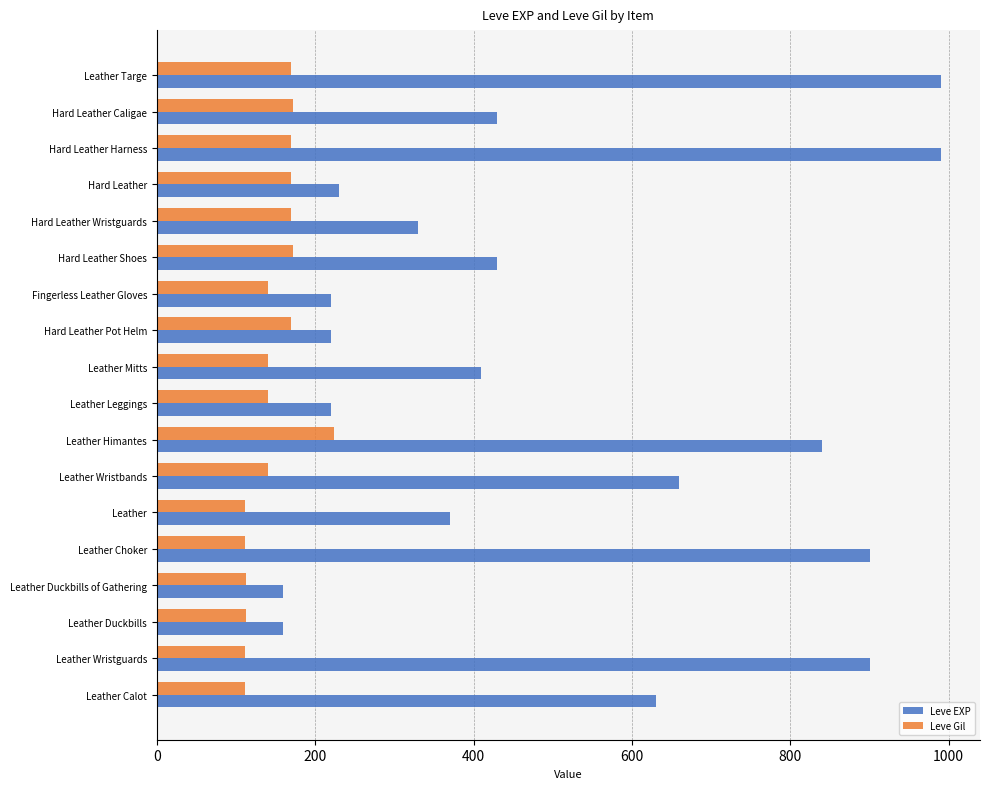

List the series in order of their overall mean, lowest first.

Leve Gil, Leve EXP